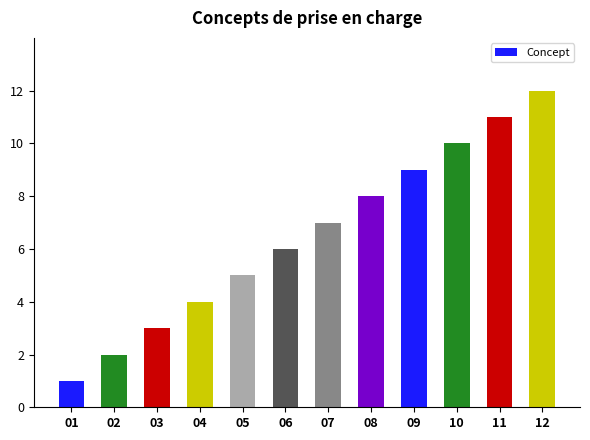

What is the ratio of the value at 12 to the value at 03?

4.0